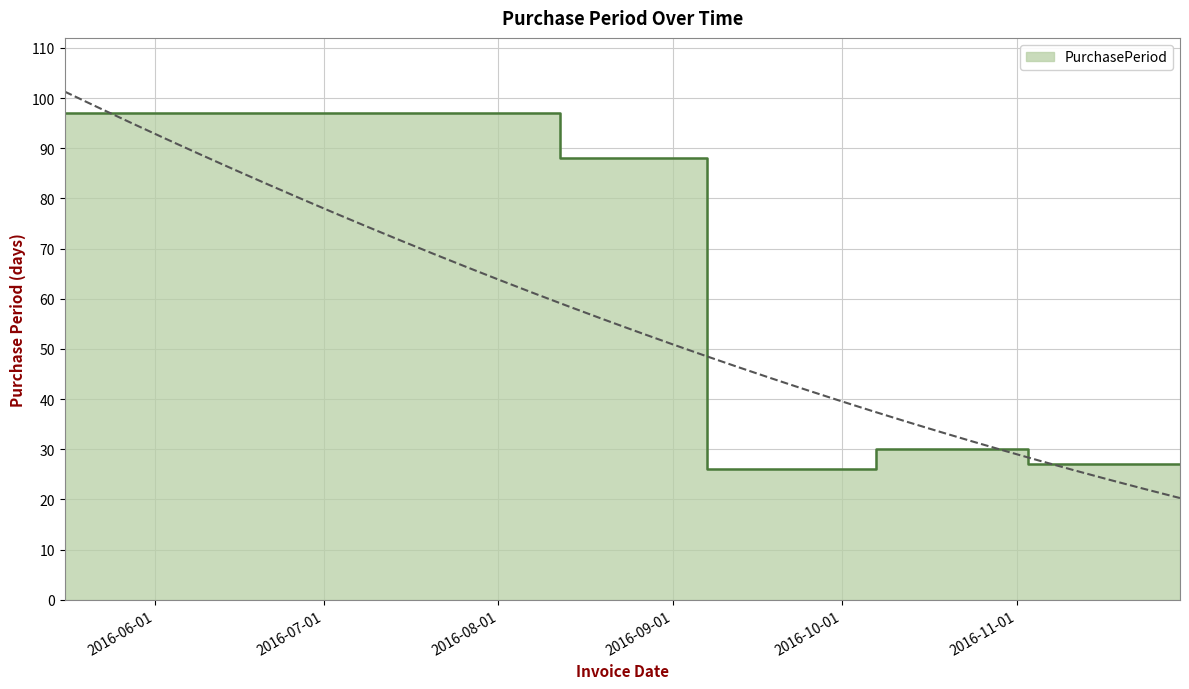

What is the ratio of the value at 2016-11-30 to the value at 2016-08-12?

0.3